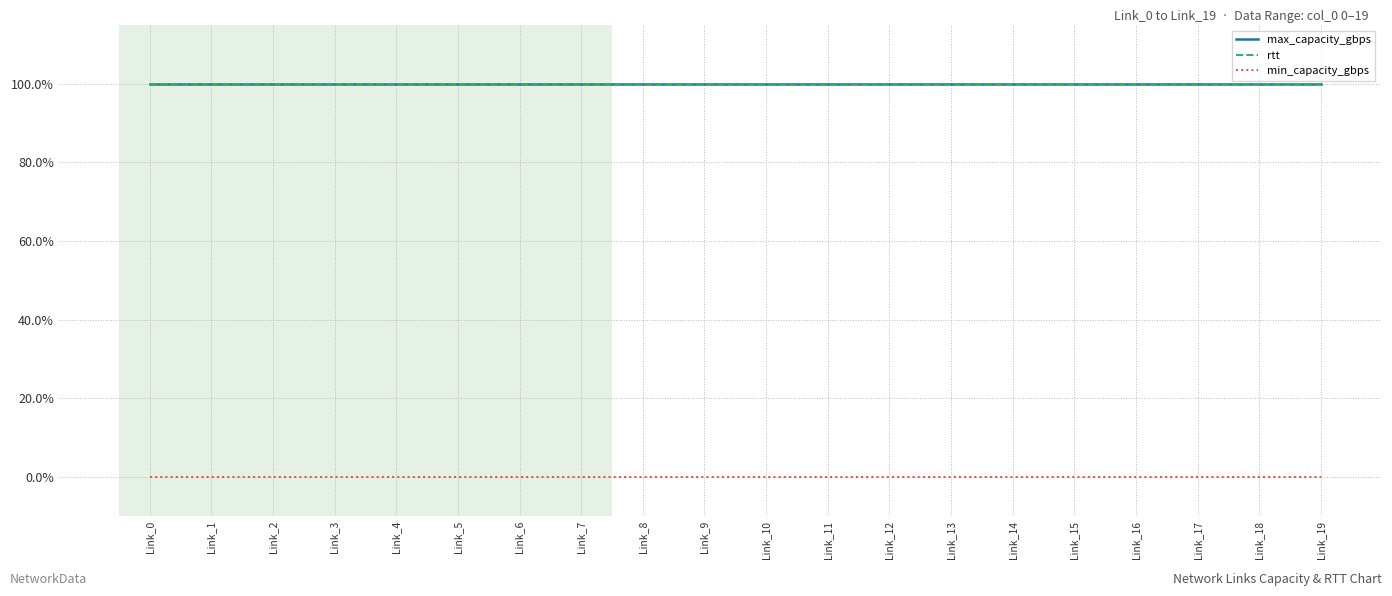

True or false: max_capacity_gbps and rtt cross at least once.

False